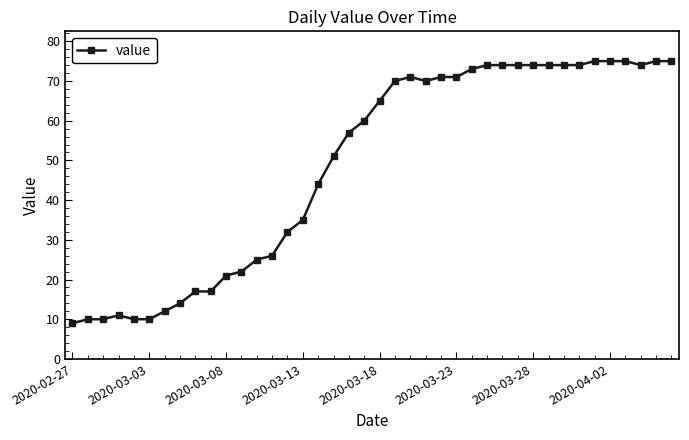

What is the value of the 39th point from the left?

75